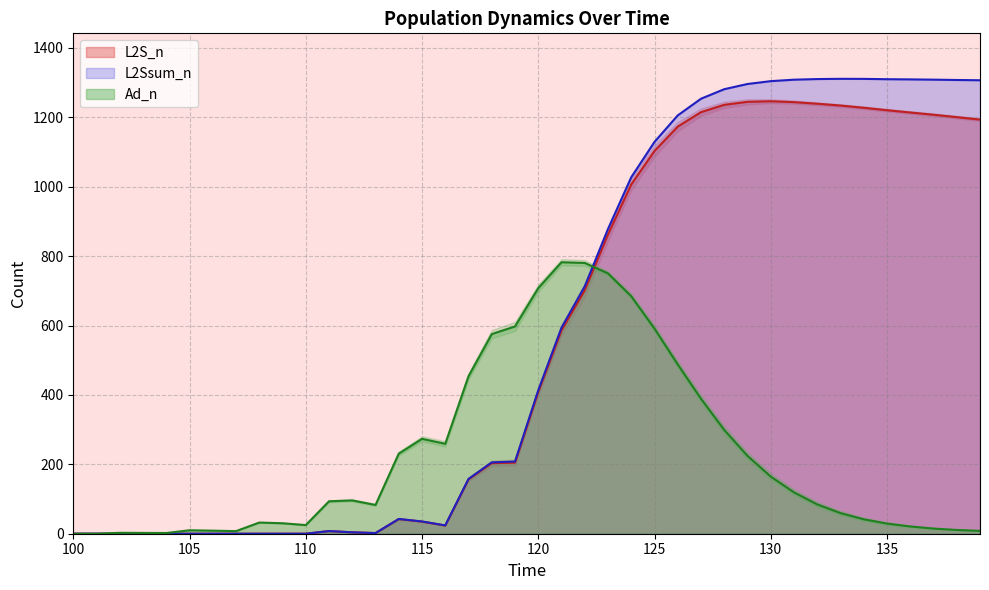

Which label corresponds to the largest value in the chart?

133